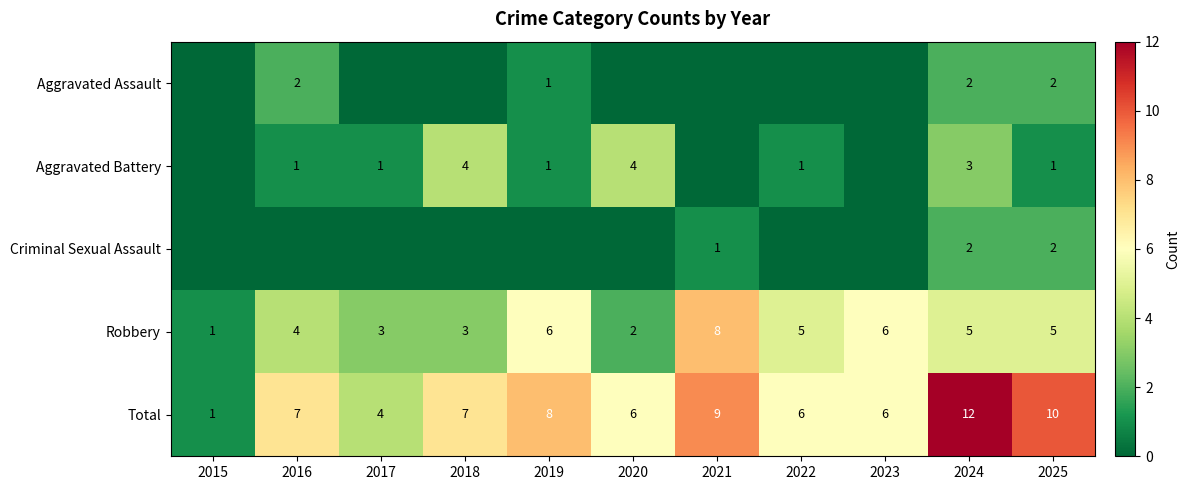

What is the sum of the Total values at 2017 and 2024?

16